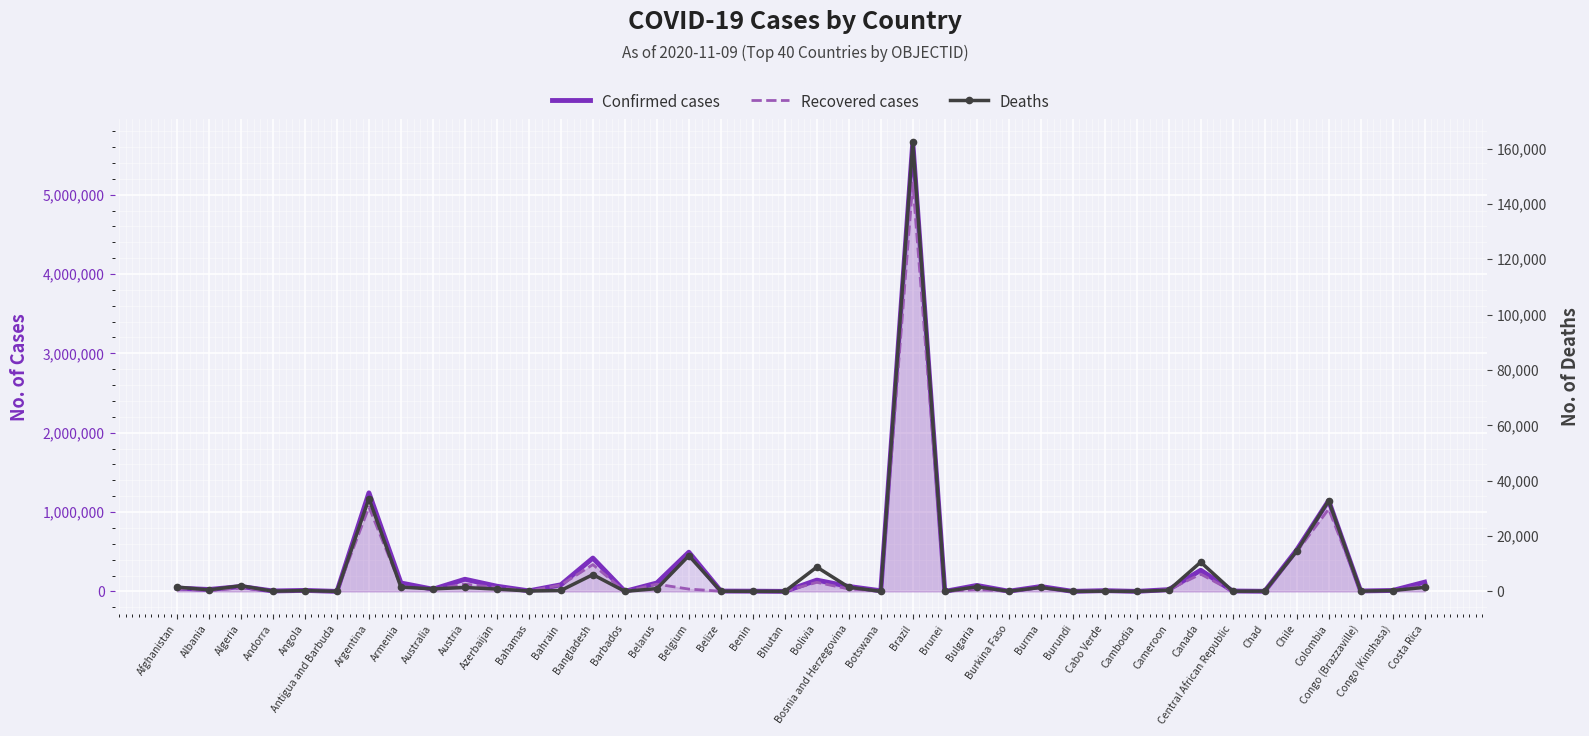

How many positive values does the Deaths series have?

38